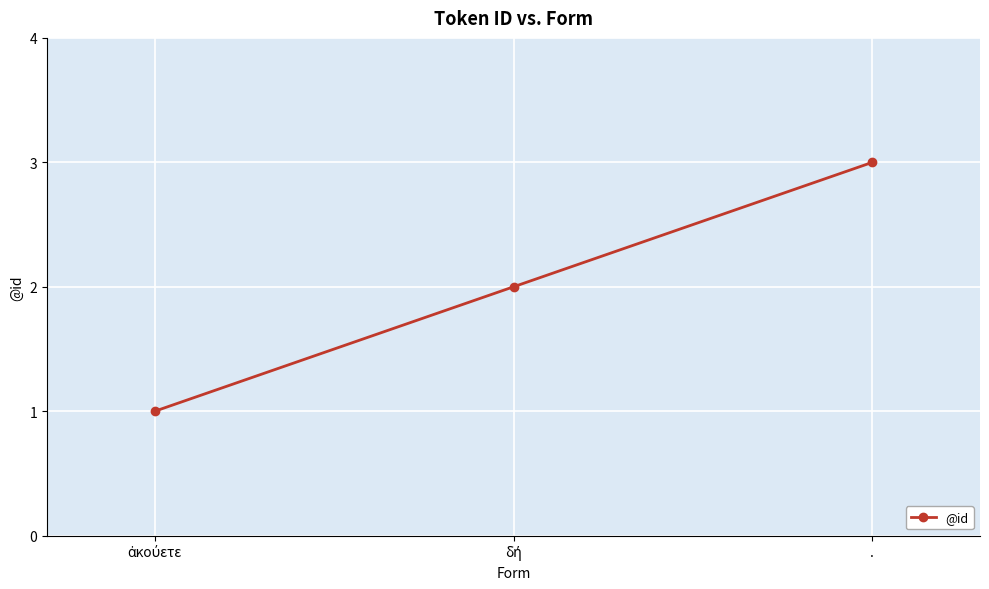

What is the sum of all values?

6